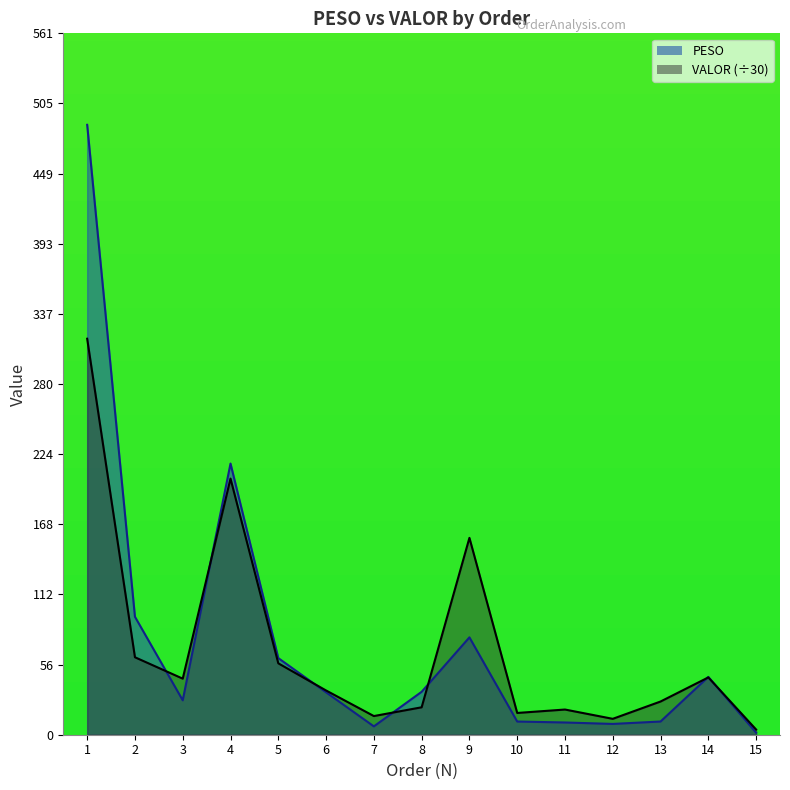

What is the sum of the PESO values at 7 and 2?

101.0